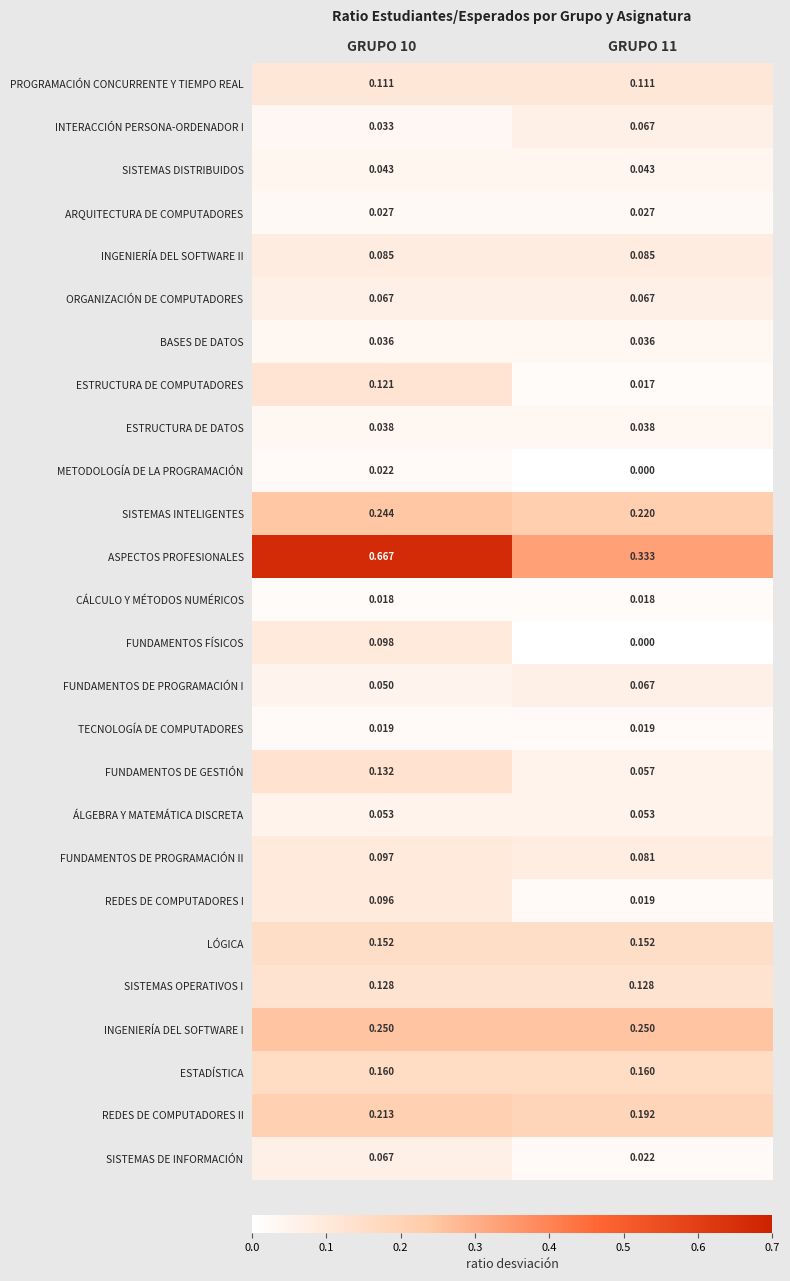

How many distinct data groups are displayed?

26